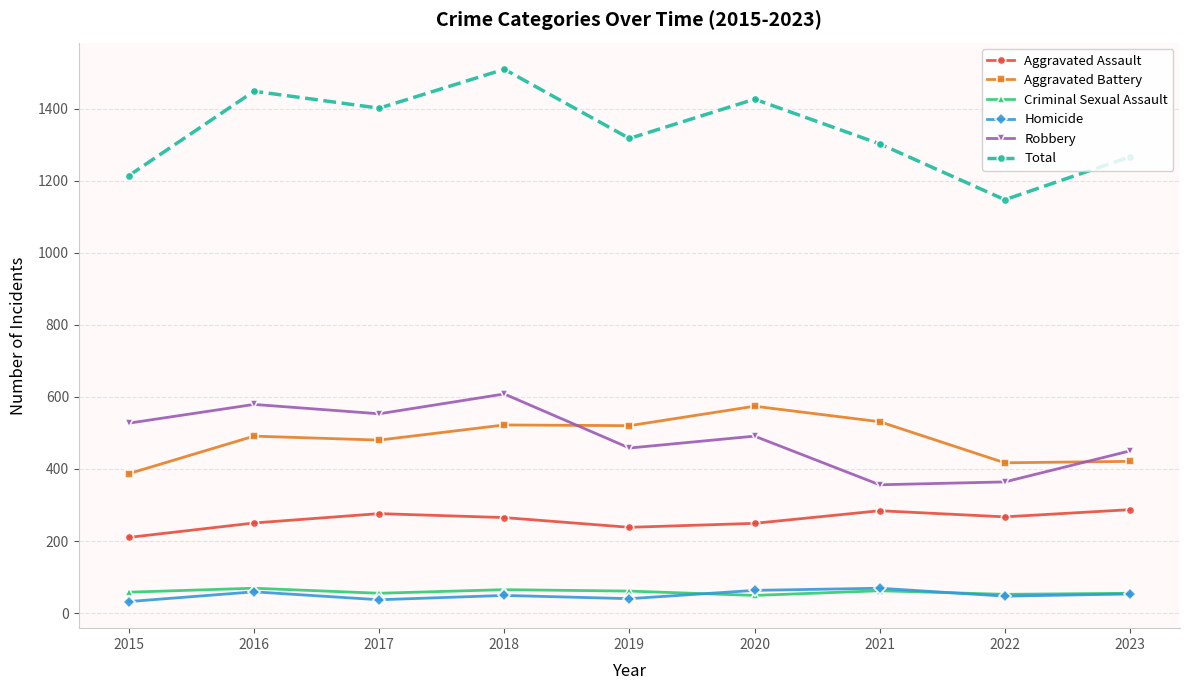

At how many categories does at least one series exceed 1056?

9